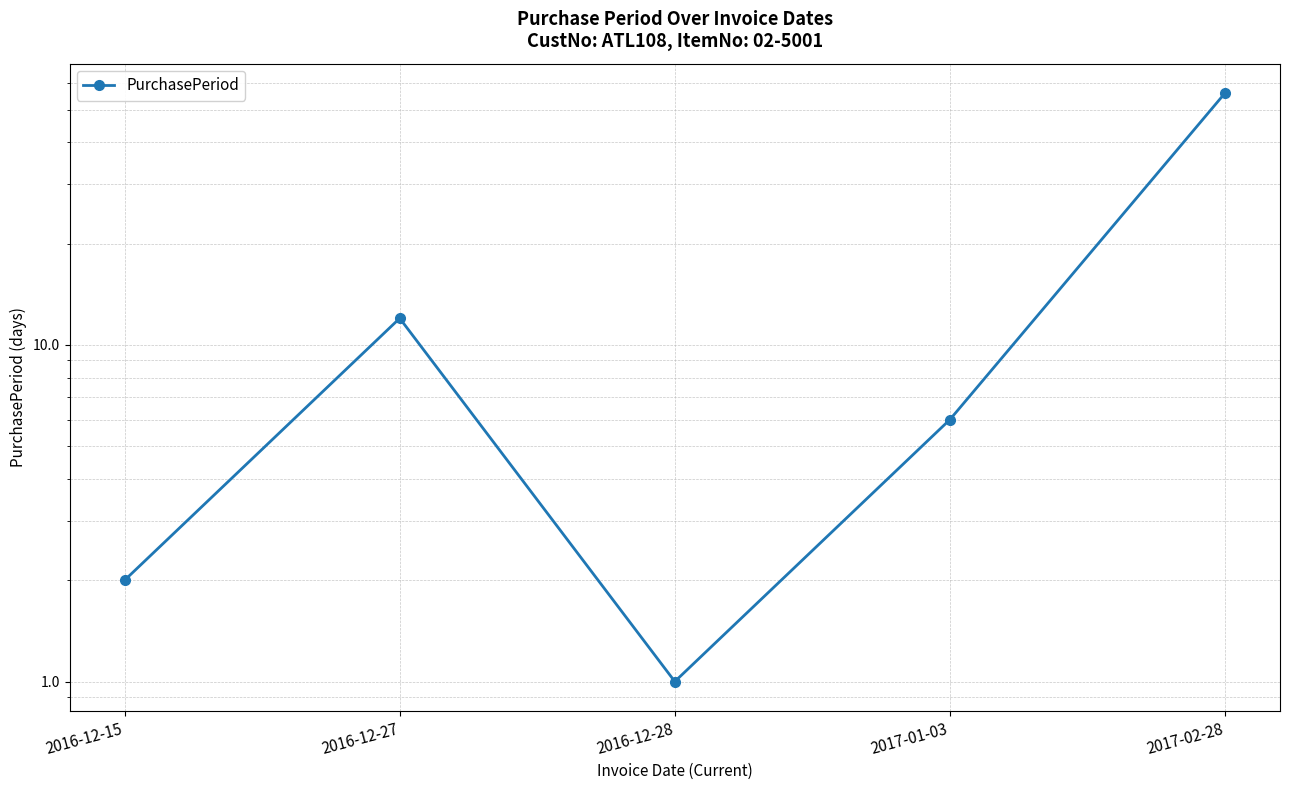

Reading left to right, extract all data points from this chart.

2	12	1	6	56